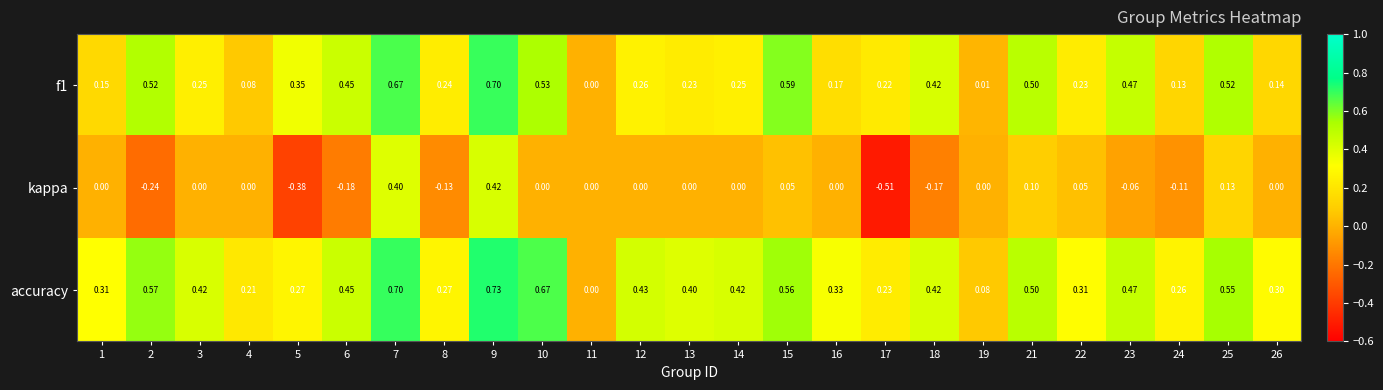

Which series has the largest total across all categories?

accuracy